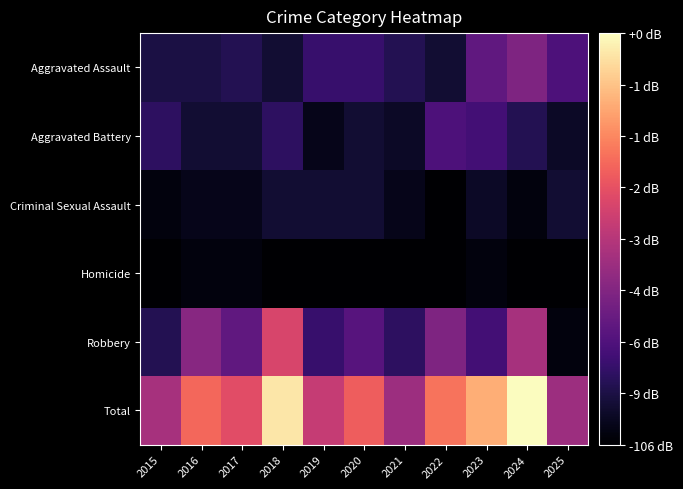

Reading left to right, extract all data points from this chart.

Aggravated Assault: 2015=5	2016=5	2017=6	2018=4	2019=8	2020=8	2021=6	2022=4	2023=12	2024=15	2025=10
Aggravated Battery: 2015=7	2016=4	2017=4	2018=7	2019=2	2020=4	2021=3	2022=10	2023=9	2024=6	2025=3
Criminal Sexual Assault: 2015=1	2016=2	2017=2	2018=4	2019=4	2020=4	2021=2	2022=0	2023=3	2024=1	2025=4
Homicide: 2015=0	2016=1	2017=1	2018=0	2019=0	2020=0	2021=0	2022=0	2023=1	2024=0	2025=0
Robbery: 2015=6	2016=16	2017=12	2018=24	2019=8	2020=11	2021=7	2022=15	2023=9	2024=19	2025=1
Total: 2015=19	2016=28	2017=25	2018=39	2019=22	2020=27	2021=18	2022=29	2023=34	2024=41	2025=18